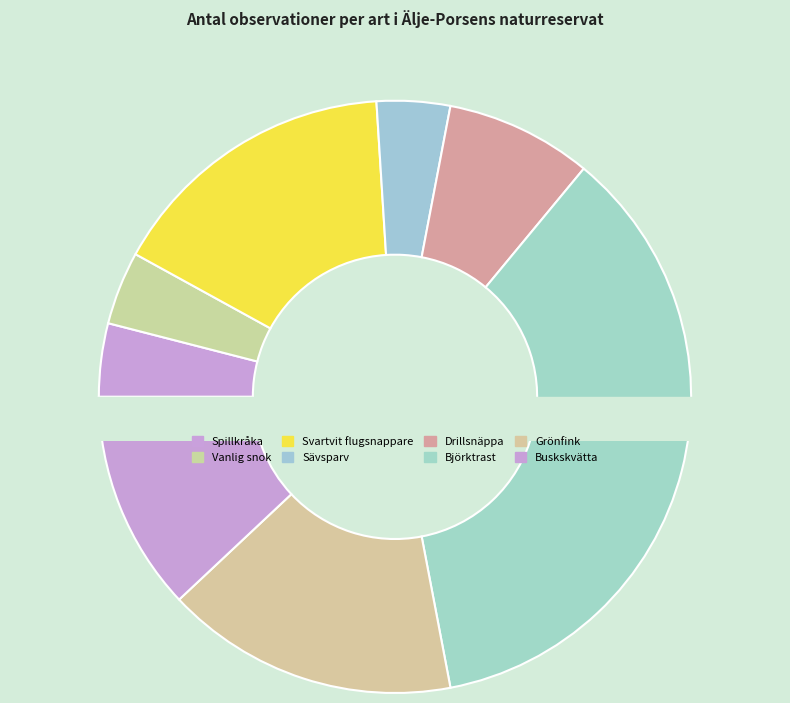

What is the change in value from Spillkråka to Svartvit flugsnappare?

+3